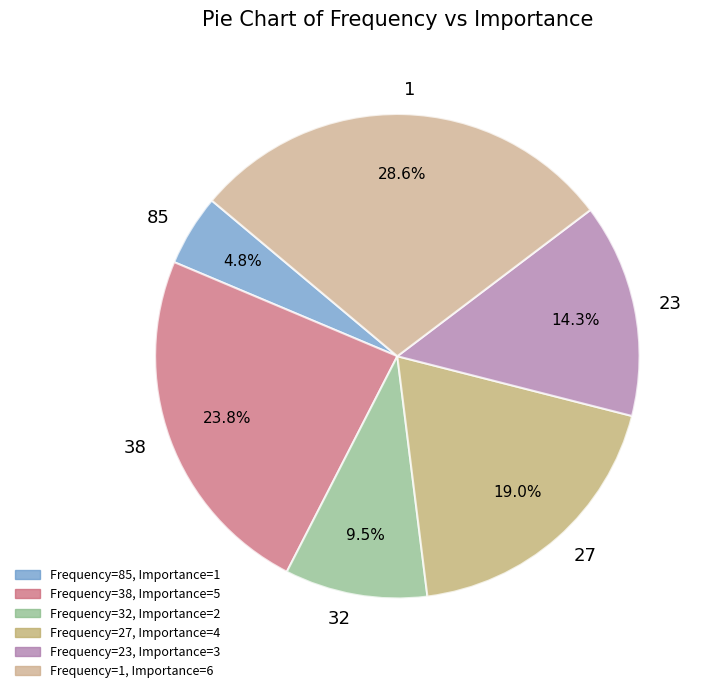

Does any single category account for the majority?

No